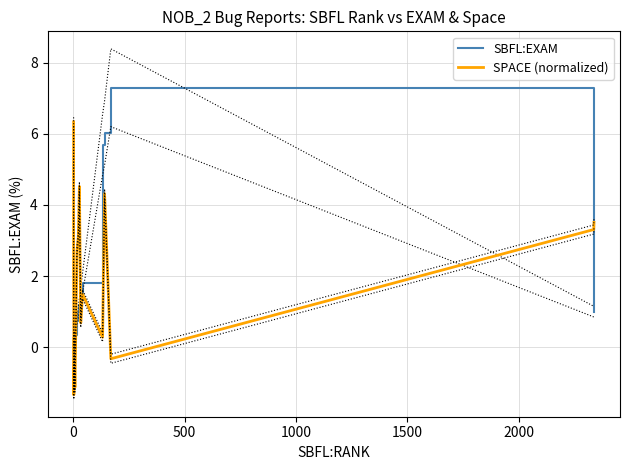

What is the difference between the second highest and minimum values in the SPACE (normalized) series?

5.9